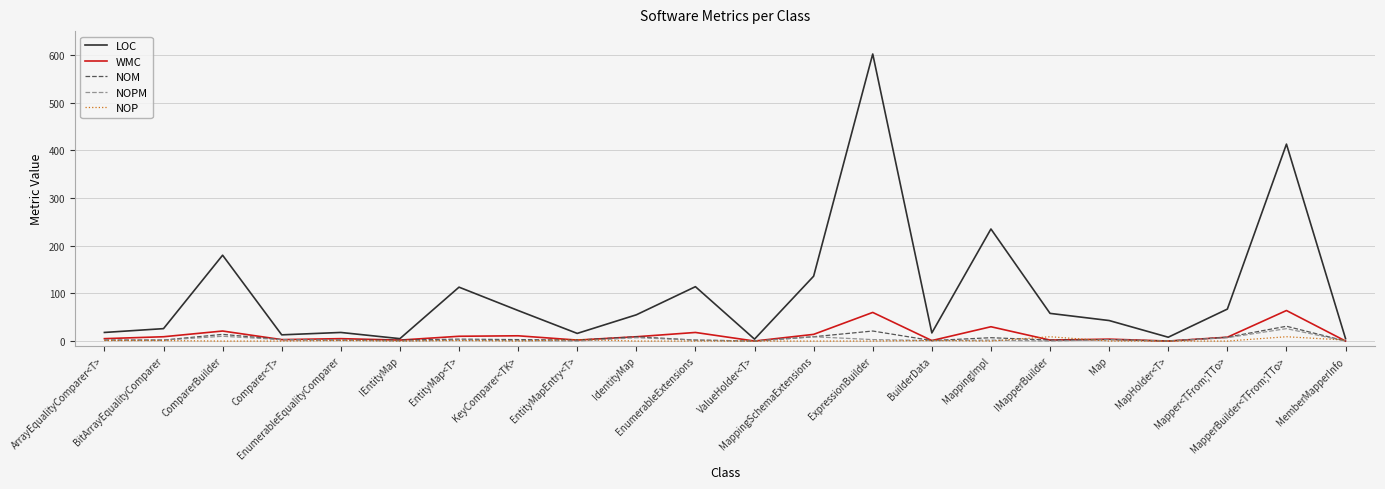

What is the difference between the second highest and second lowest values in the NOM series?

21